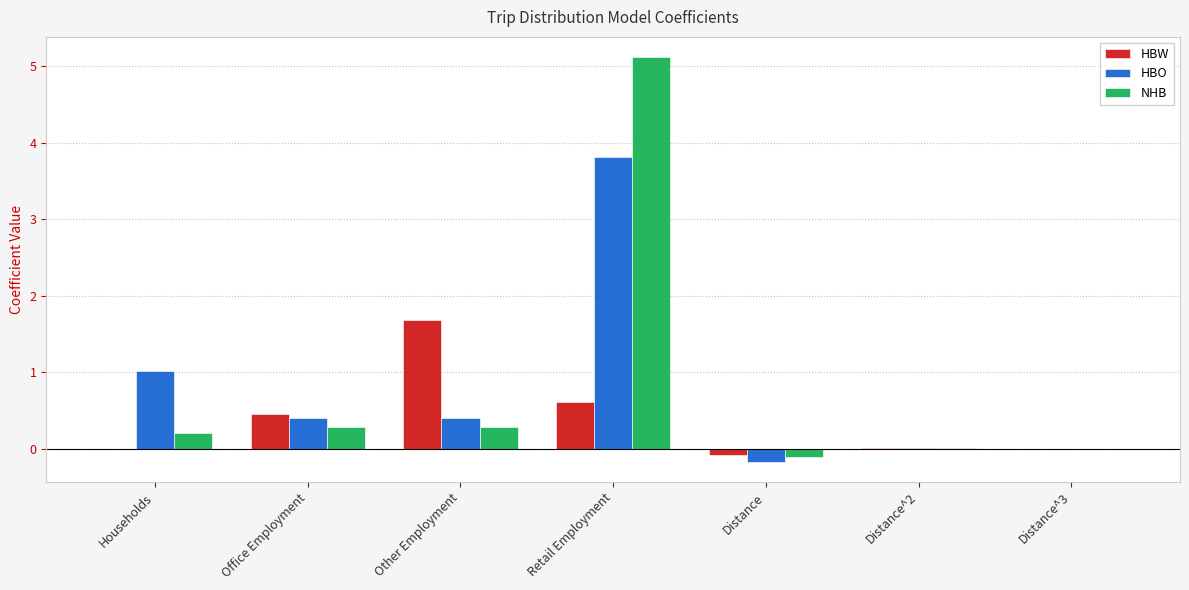

Is it true that NHB equals 5.1 at Retail Employment?

True